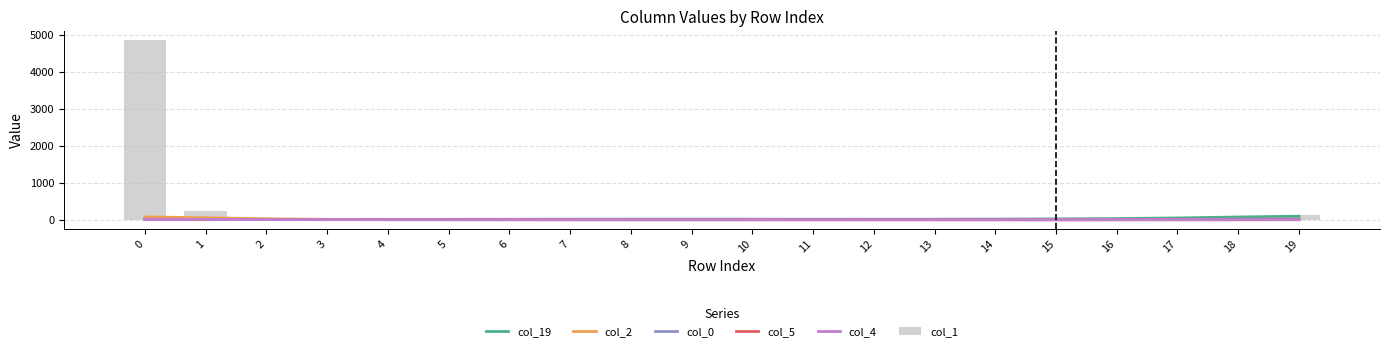

The value of col_2 at 7 is 1.7. True or false?

False